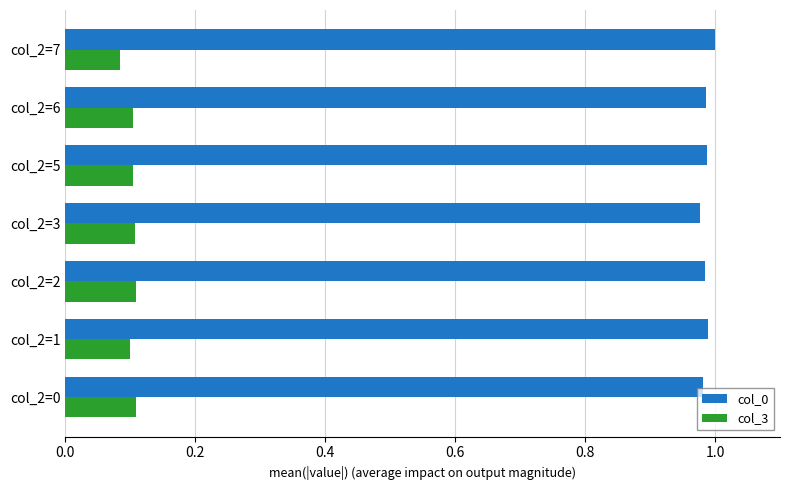

True or false: col_3 has a value of 0.1 at col_2=1.

True